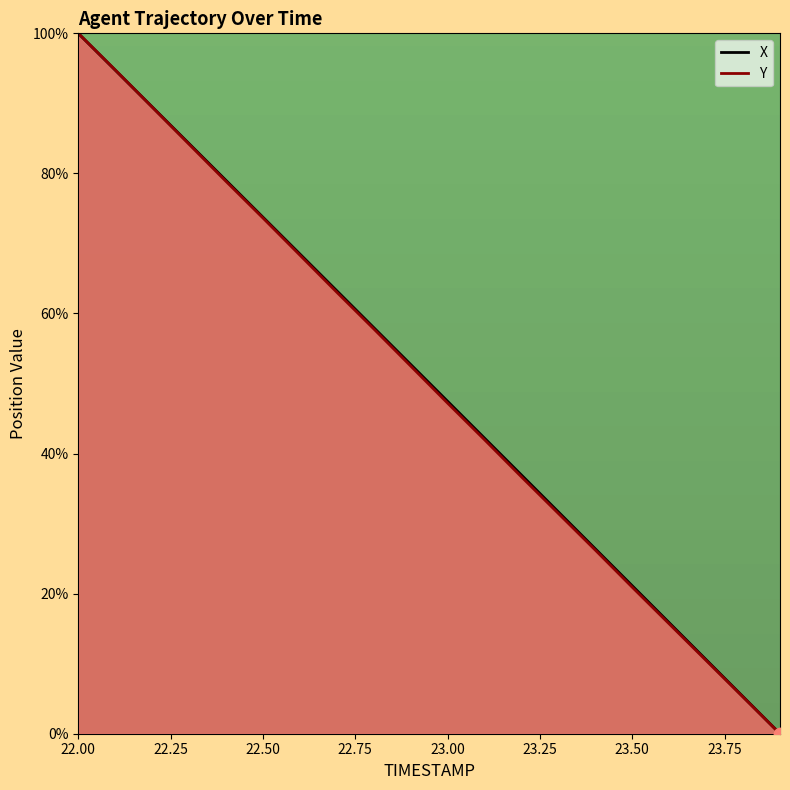

Which series has the widest spread of Y values?

X